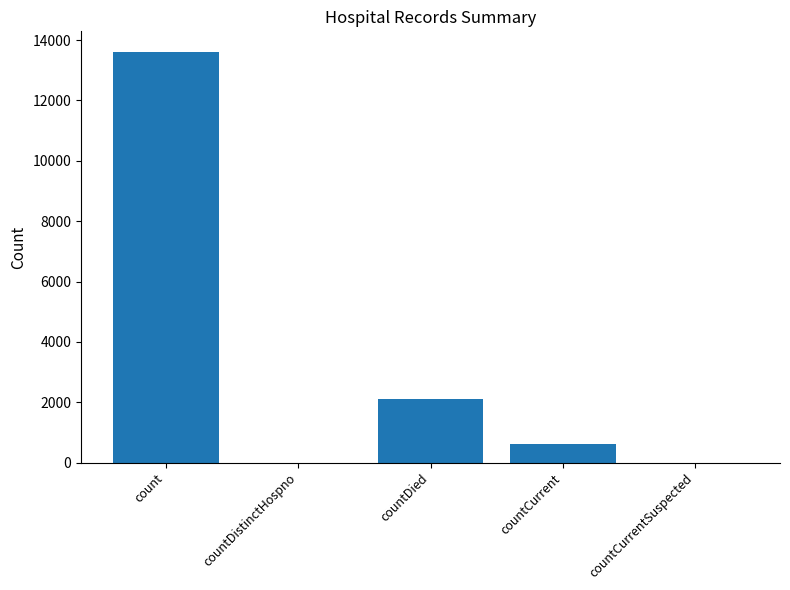

True or false: the data shows 0 at countCurrentSuspected.

True